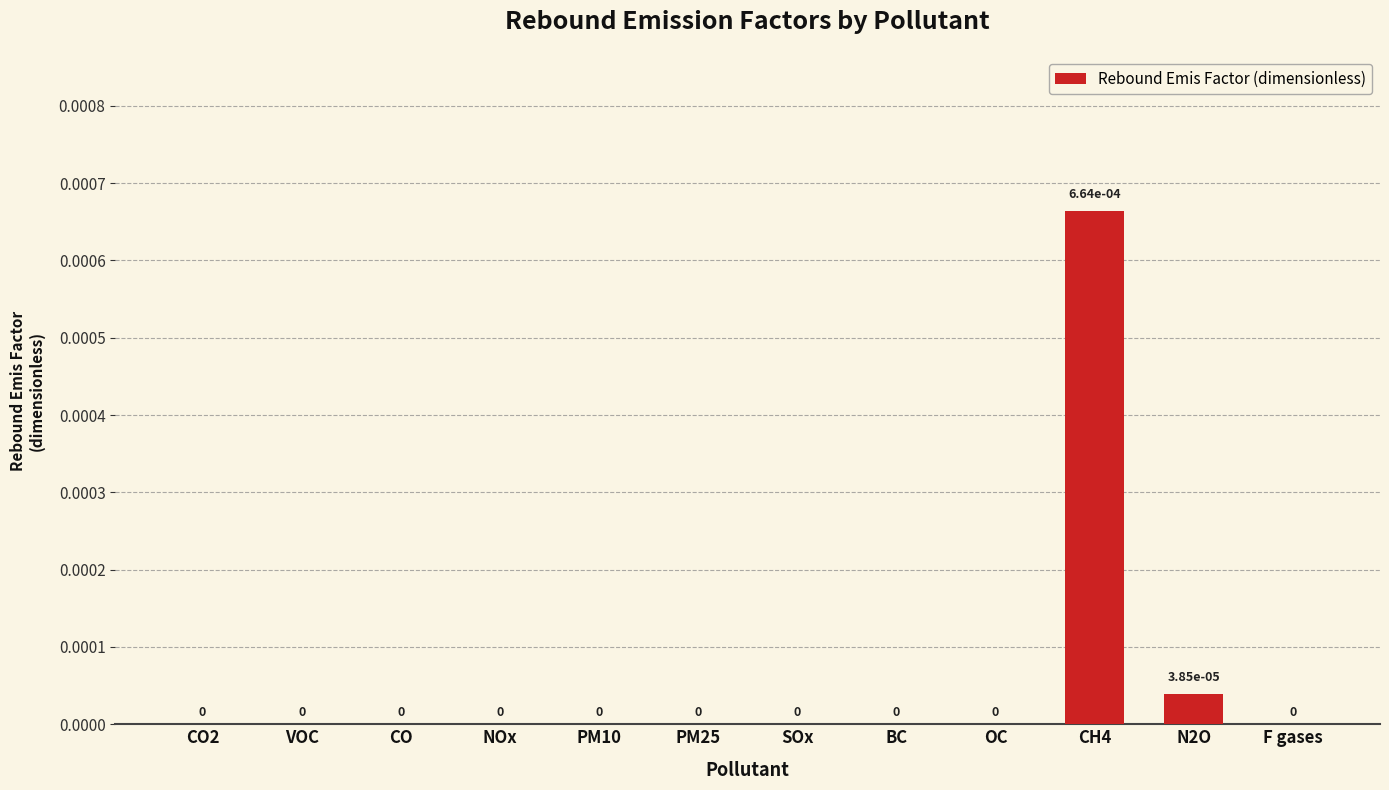

Is it true that the value at PM25 is 0.0?

True